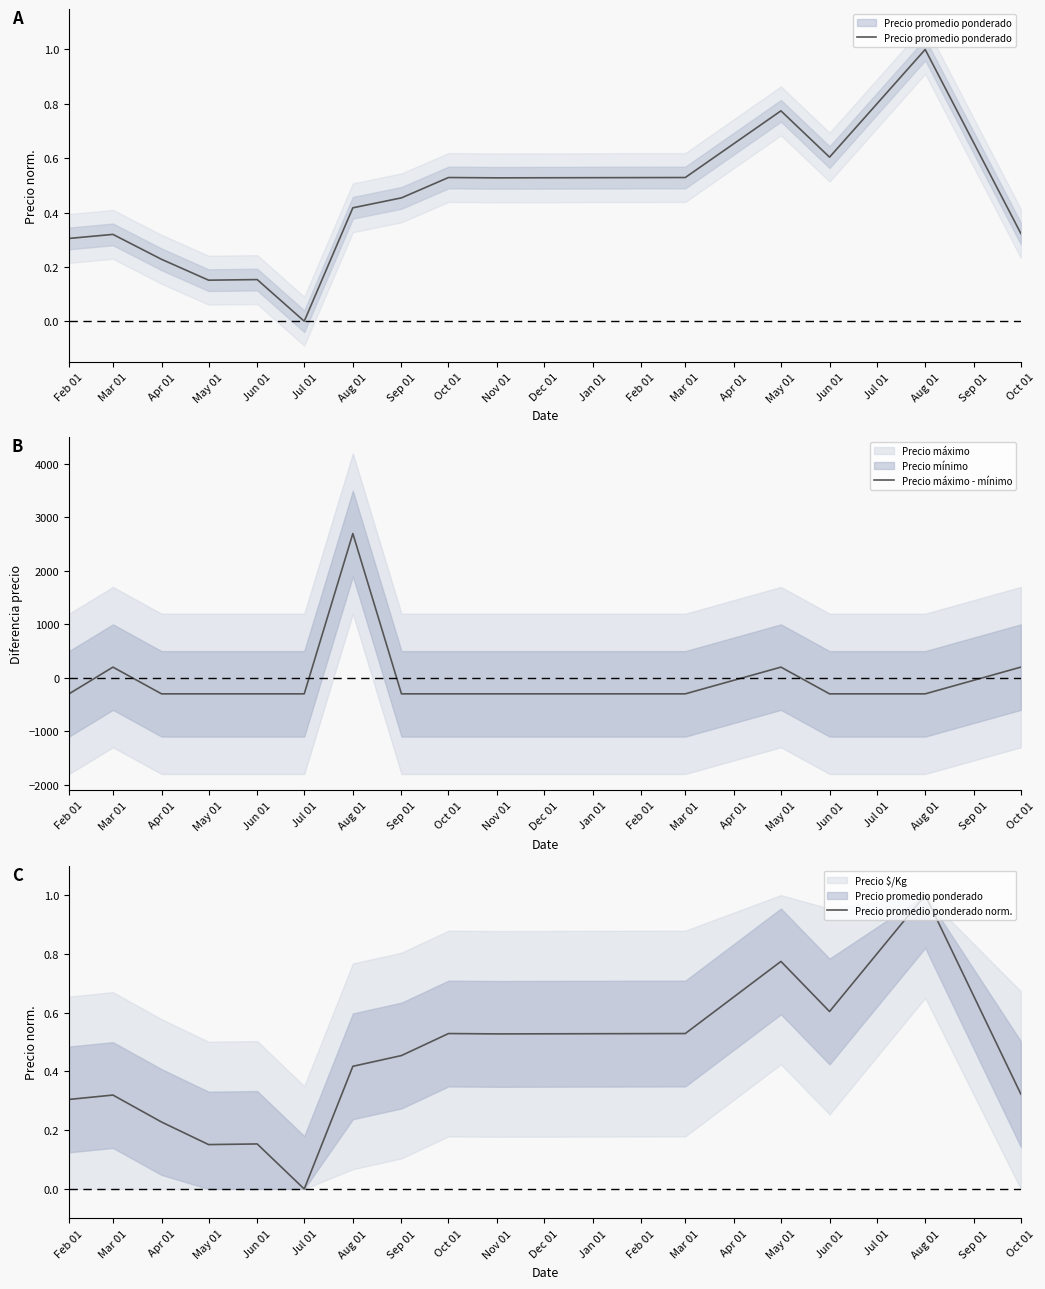

Between which two adjacent categories do Precio promedio ponderado and Precio máximo - mínimo first intersect?

Feb 01 and Mar 01